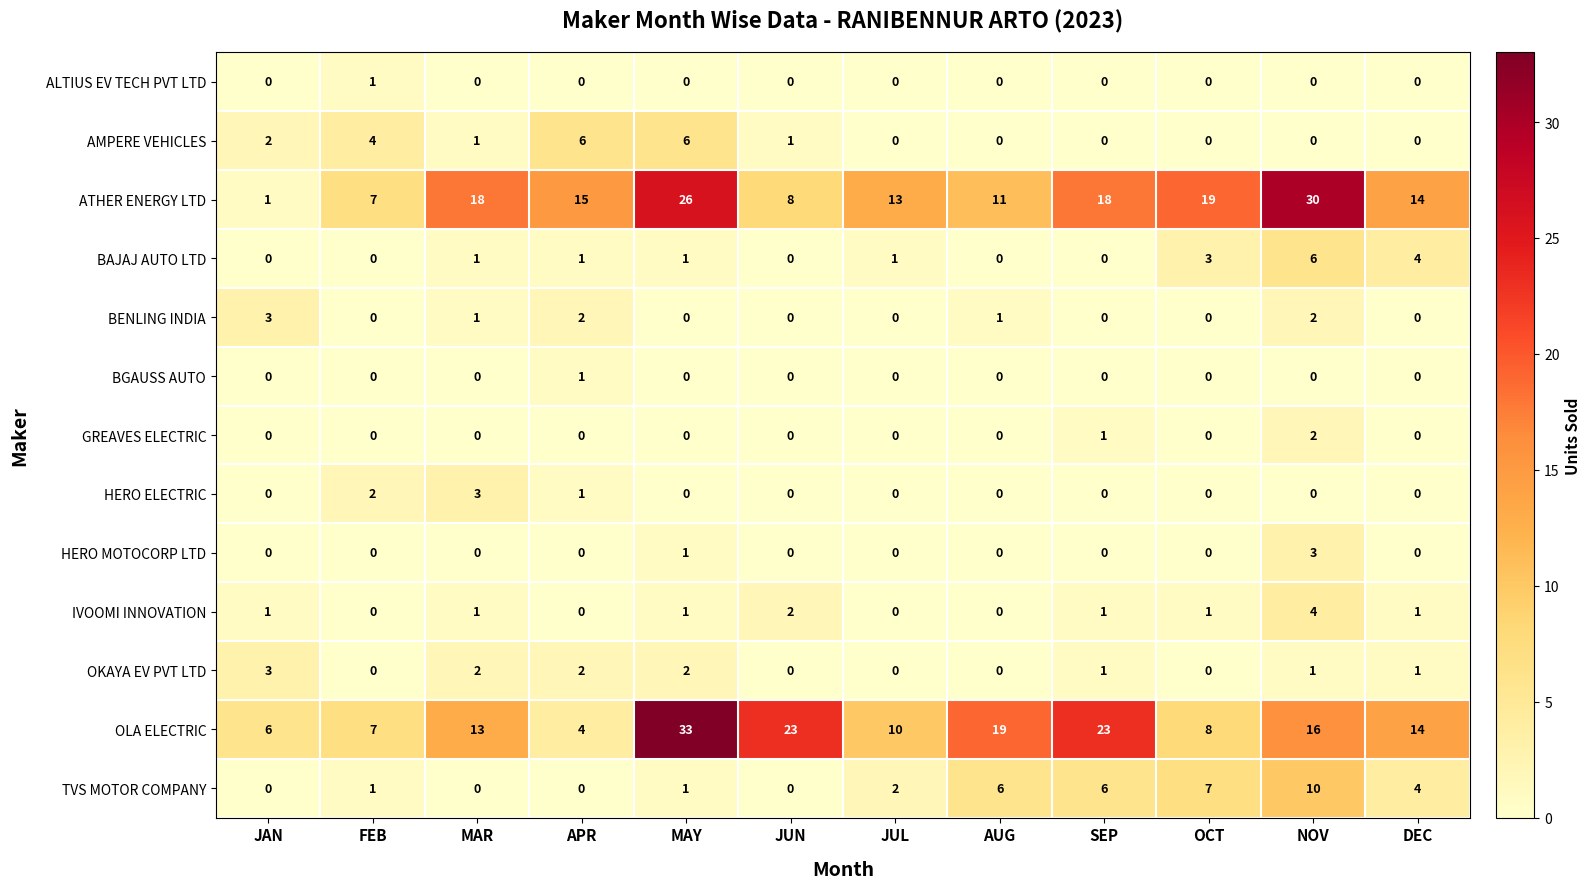

What is the difference between the maximum and minimum values in the BENLING INDIA series?

3